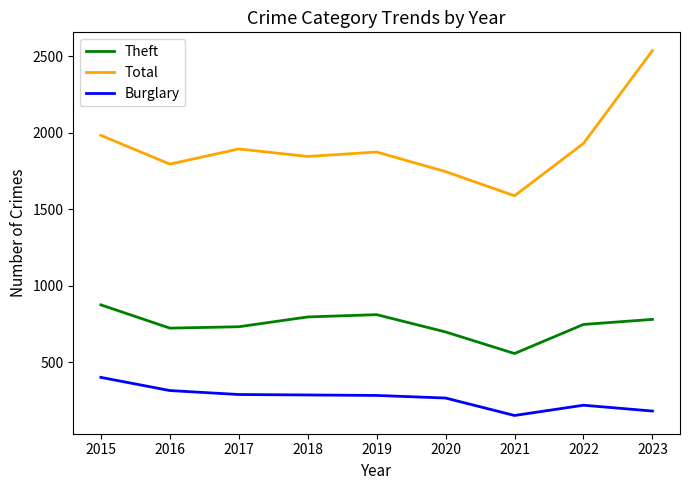

List the series in order of their peak value, highest first.

Total, Theft, Burglary